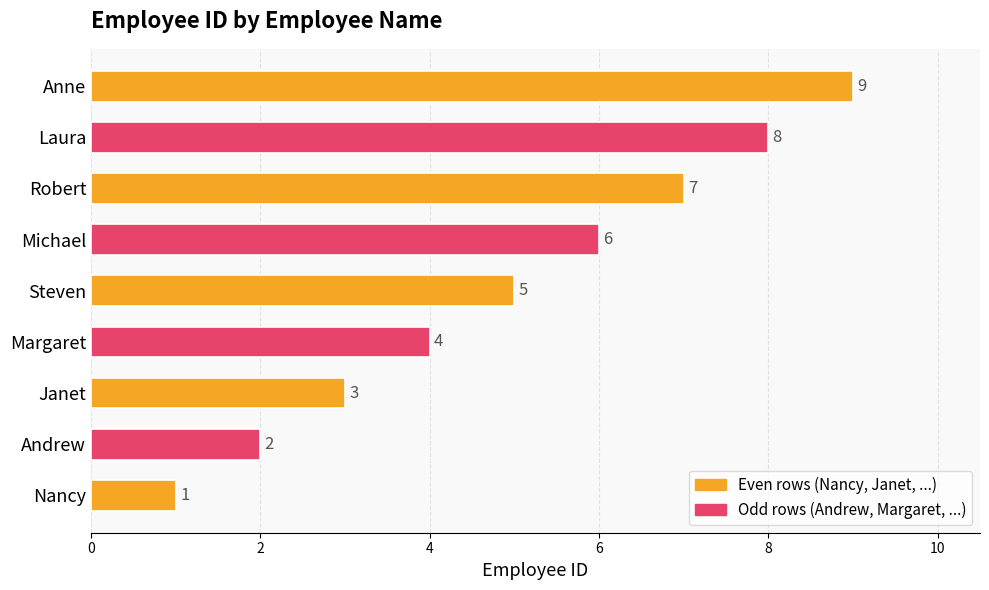

What is the maximum value shown in the chart?

9